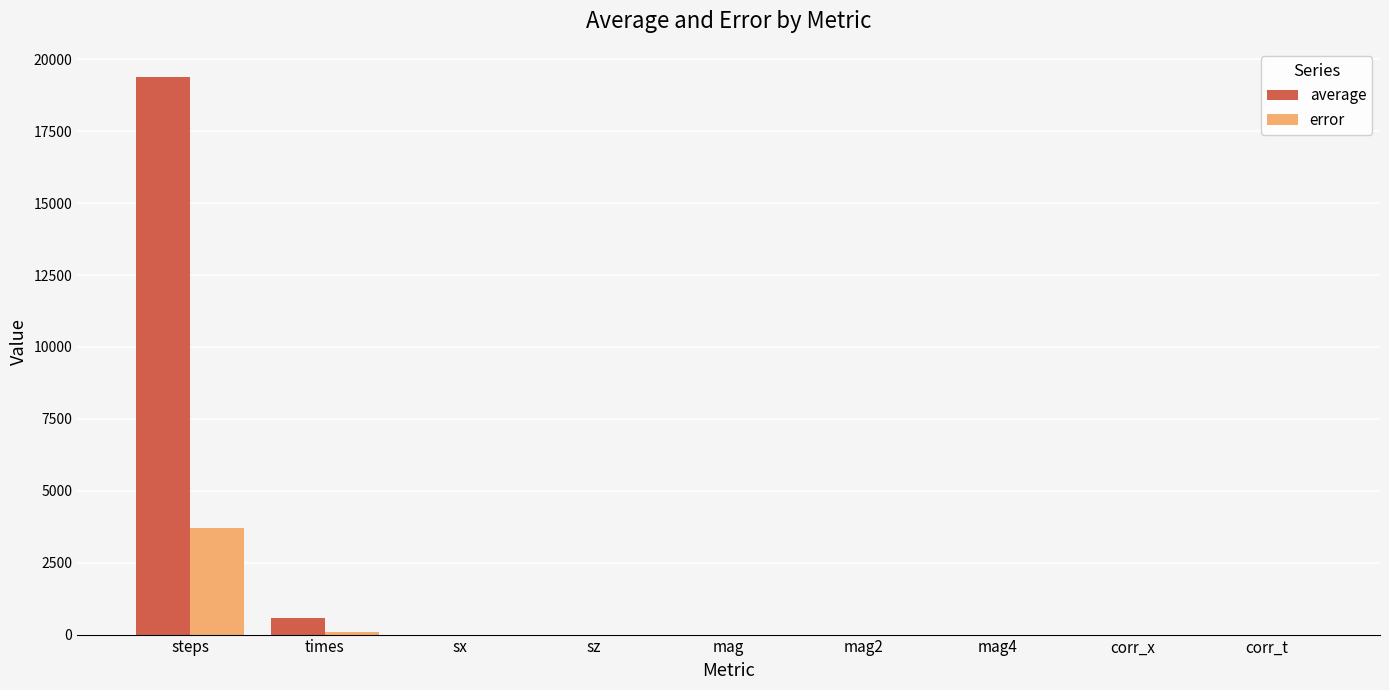

Which series has the largest total across all categories?

average